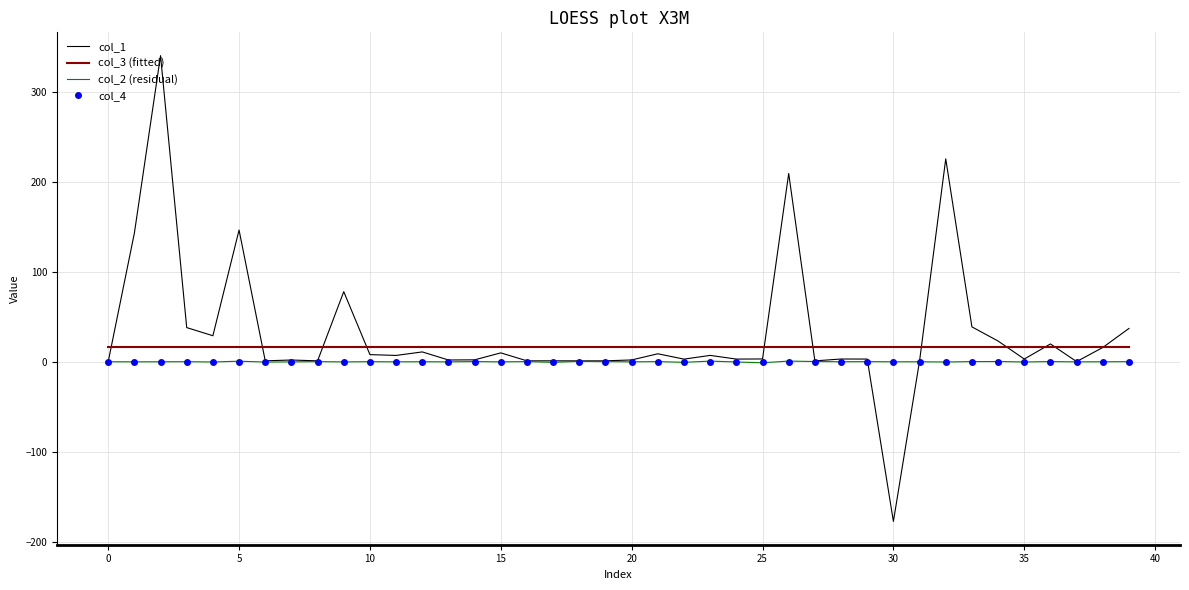

What is the maximum value shown in the chart?

340.0